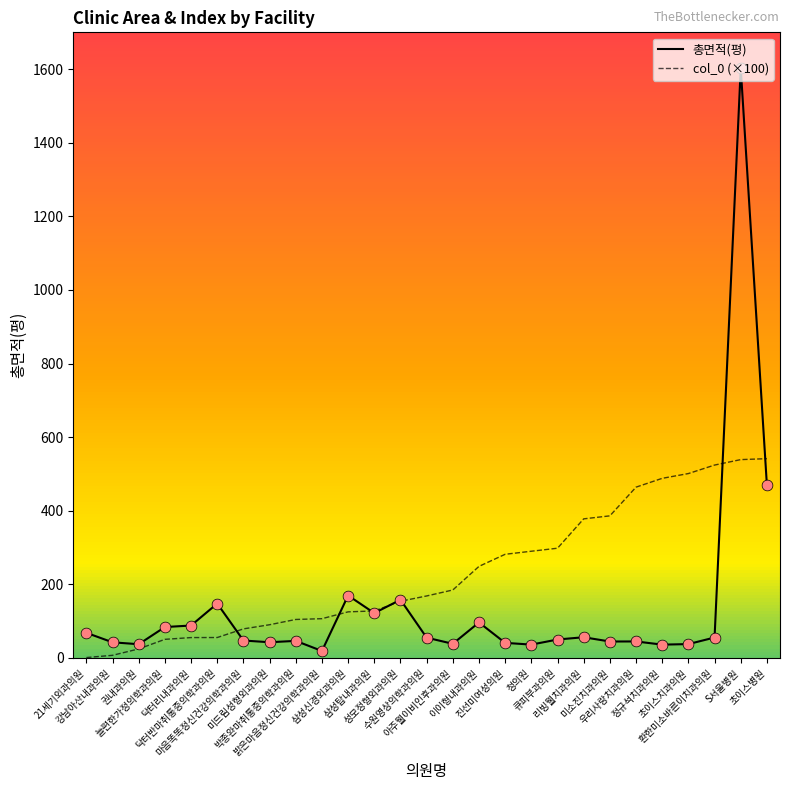

What are all the series names shown in the legend?

총면적(평), col_0 (×100)